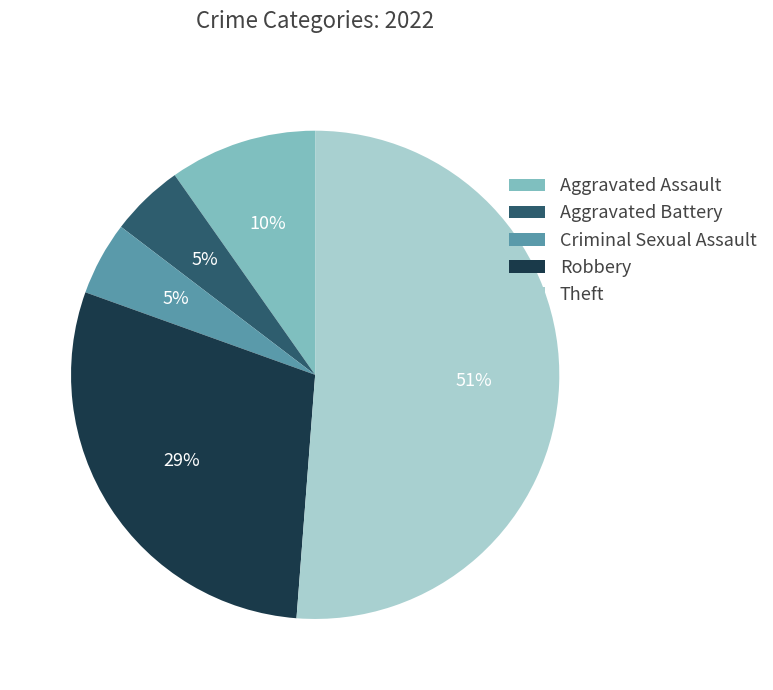

To the nearest percent, what portion does Criminal Sexual Assault represent?

5%